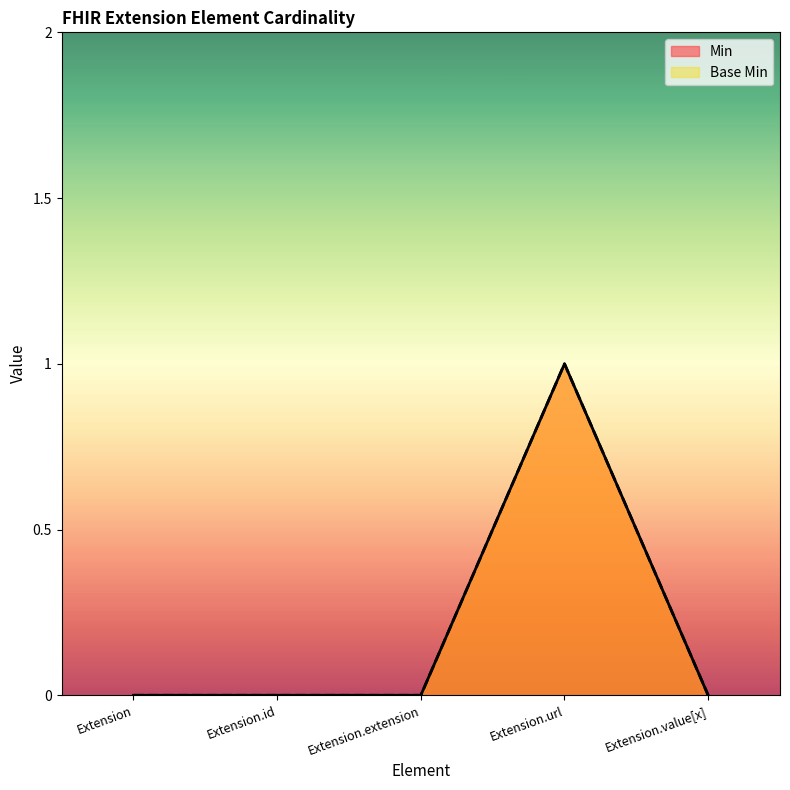

What are all the series names shown in the legend?

Min, Base Min